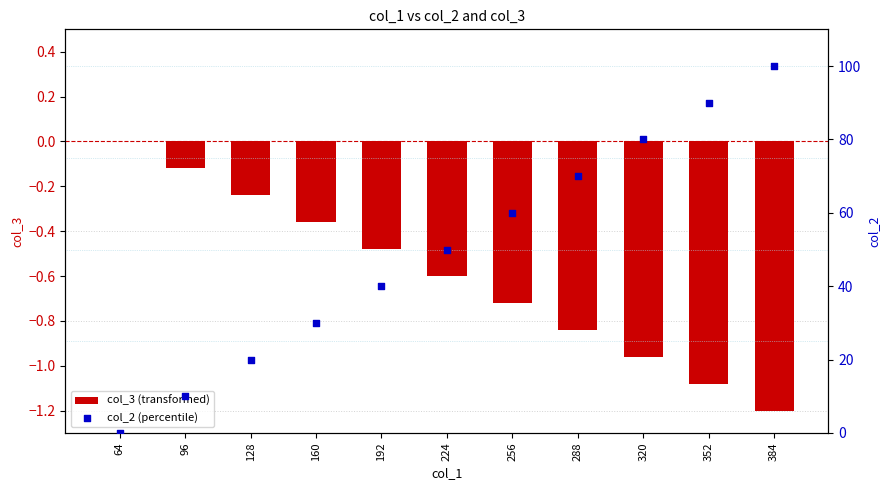

Which series contains the highest Y value?

col_2 (percentile)